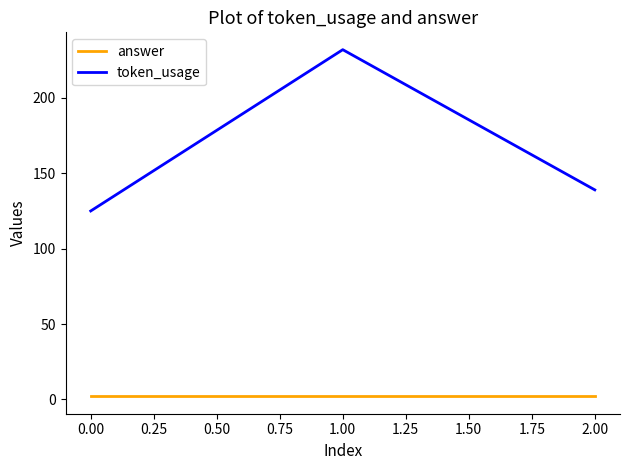

Rank the series by their average value, from lowest to highest.

answer, token_usage